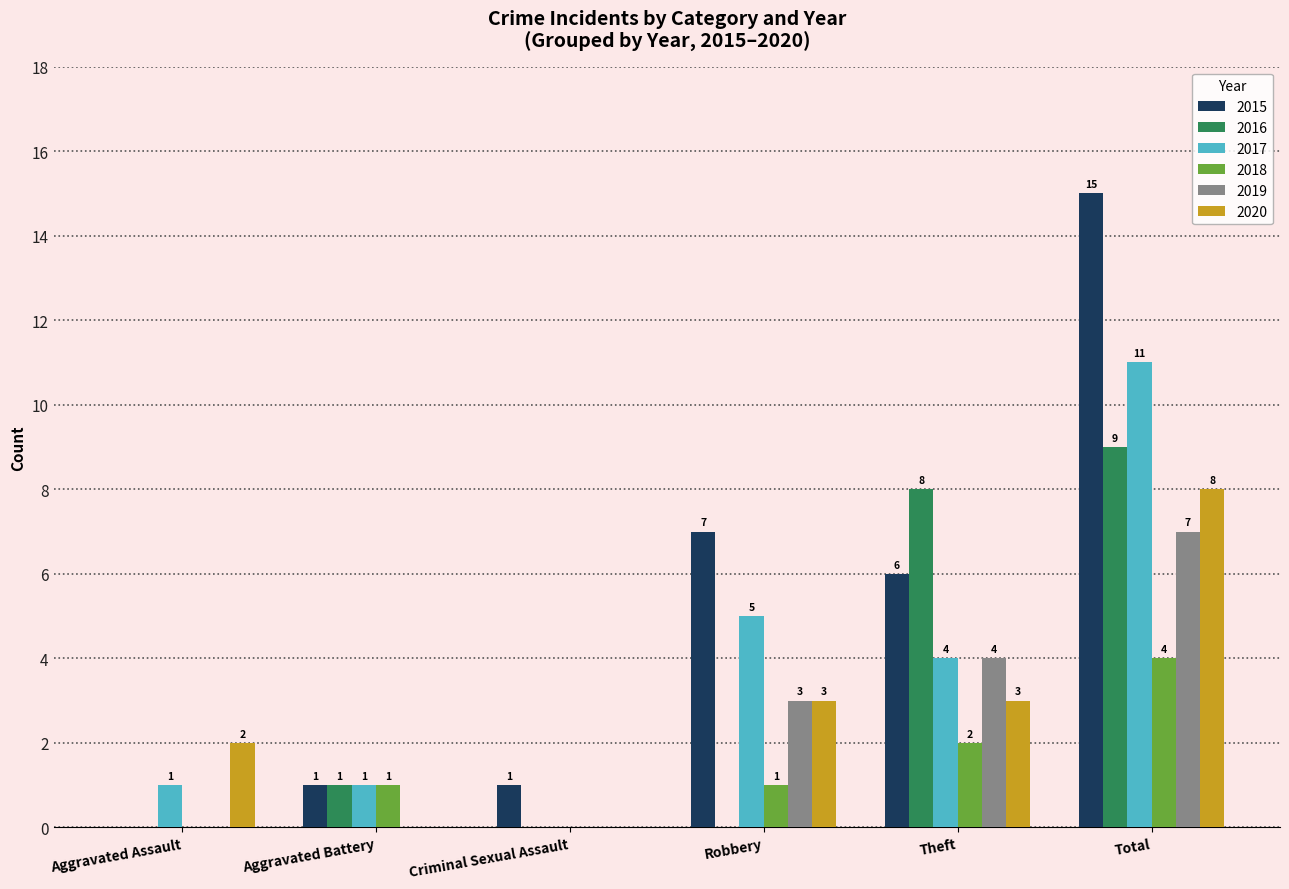

What value does the 2020 series have at Total?

8